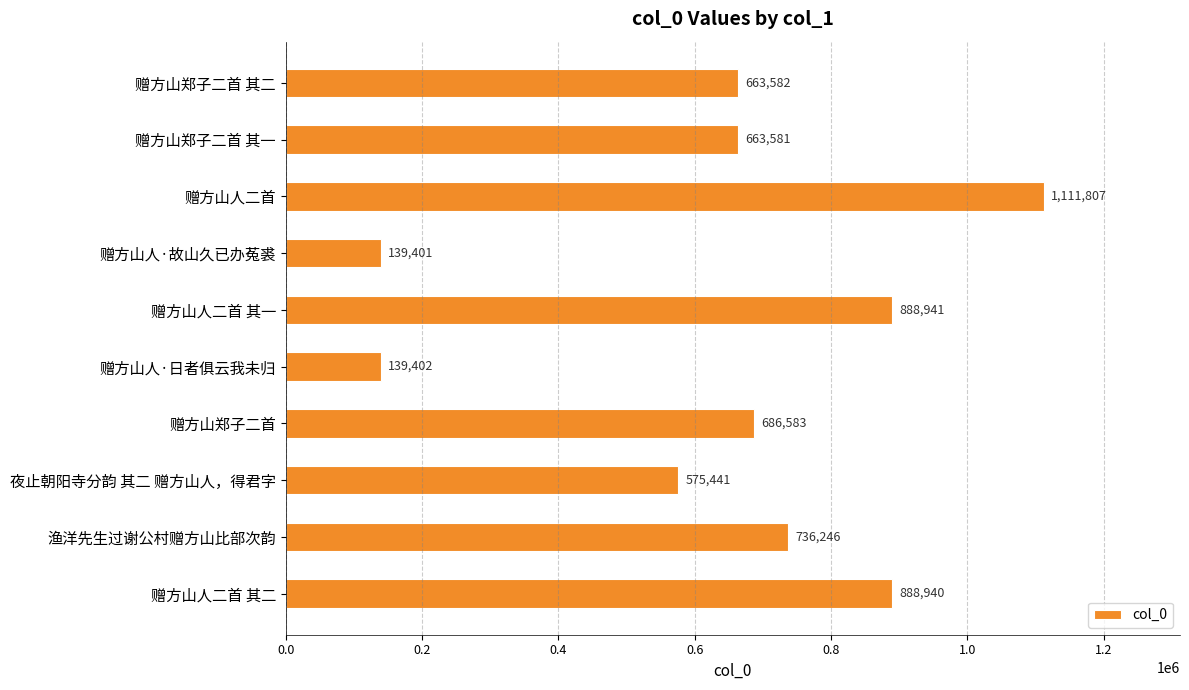

Are the bars horizontal?

Yes